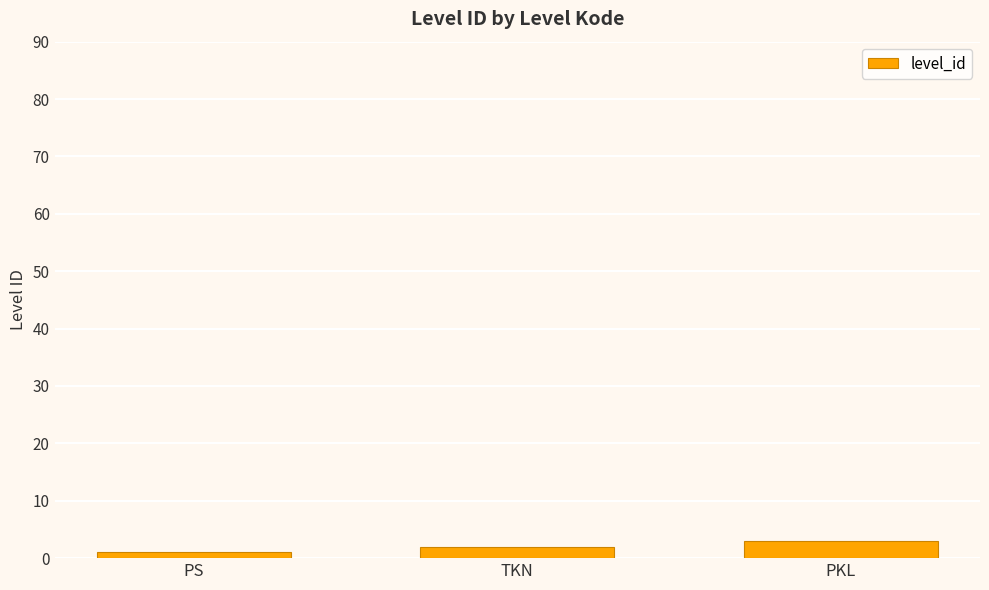

Between PKL and PS, which is larger?

PKL